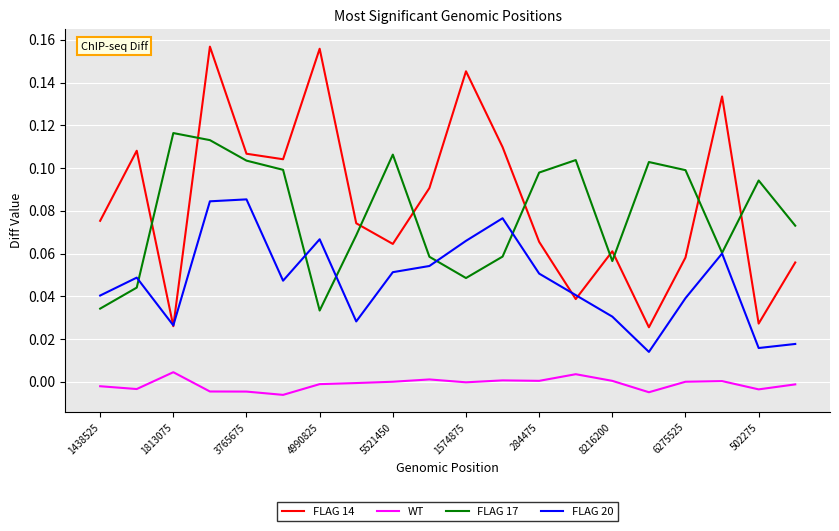

Rank the series by their maximum value, from highest to lowest.

FLAG 14, FLAG 17, FLAG 20, WT